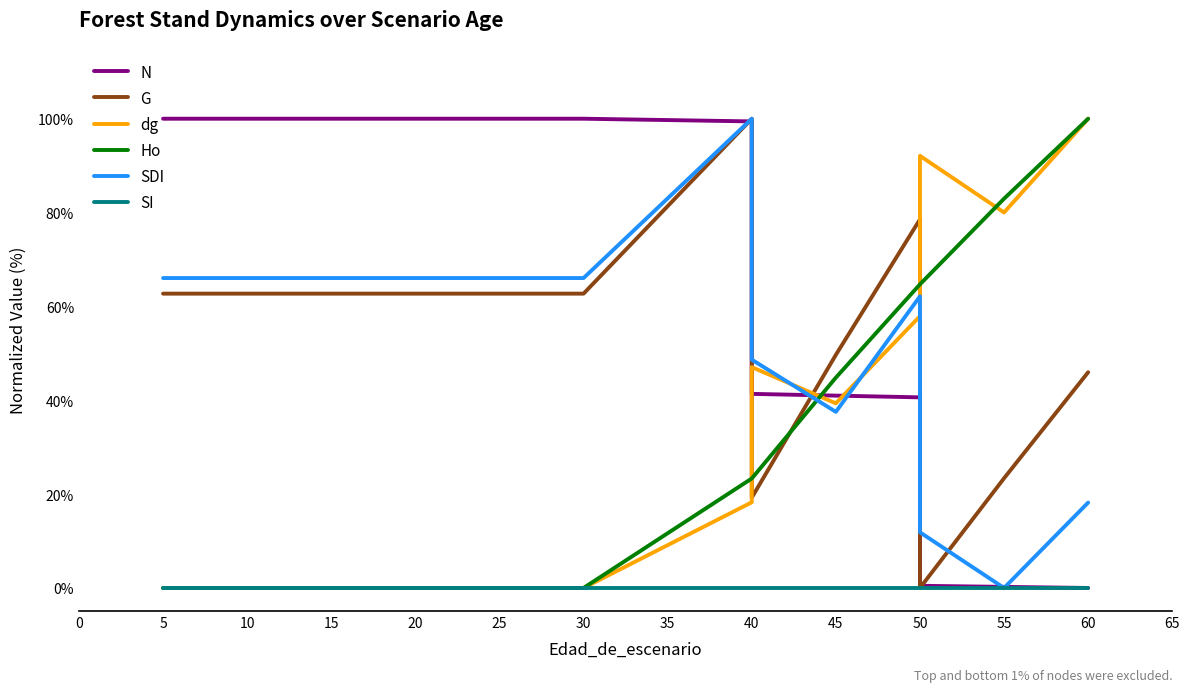

Is this an area chart (filled region under the line)?

No